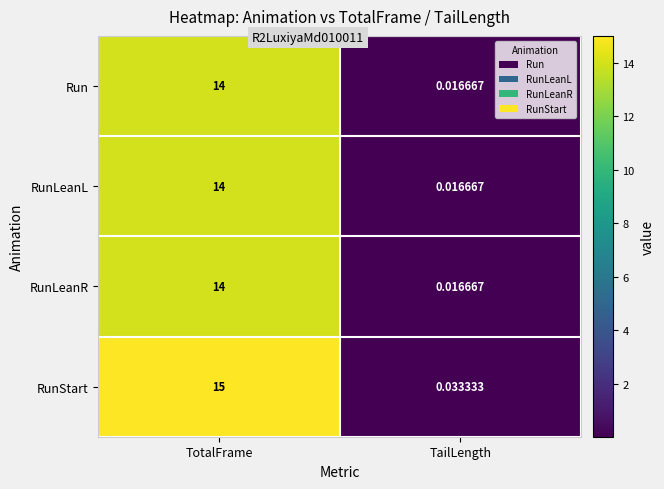

Which series changed the most between TotalFrame and TailLength?

RunStart